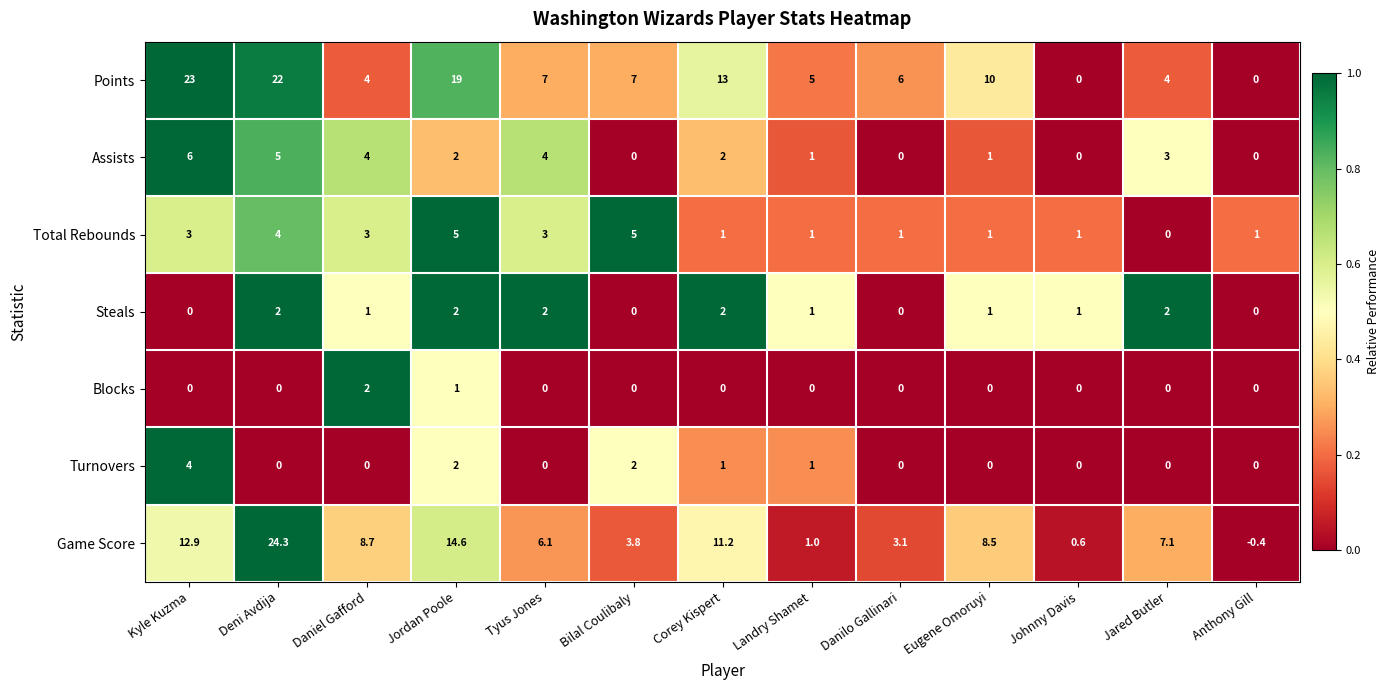

Where is Blocks nearest to the value 1?

Jordan Poole